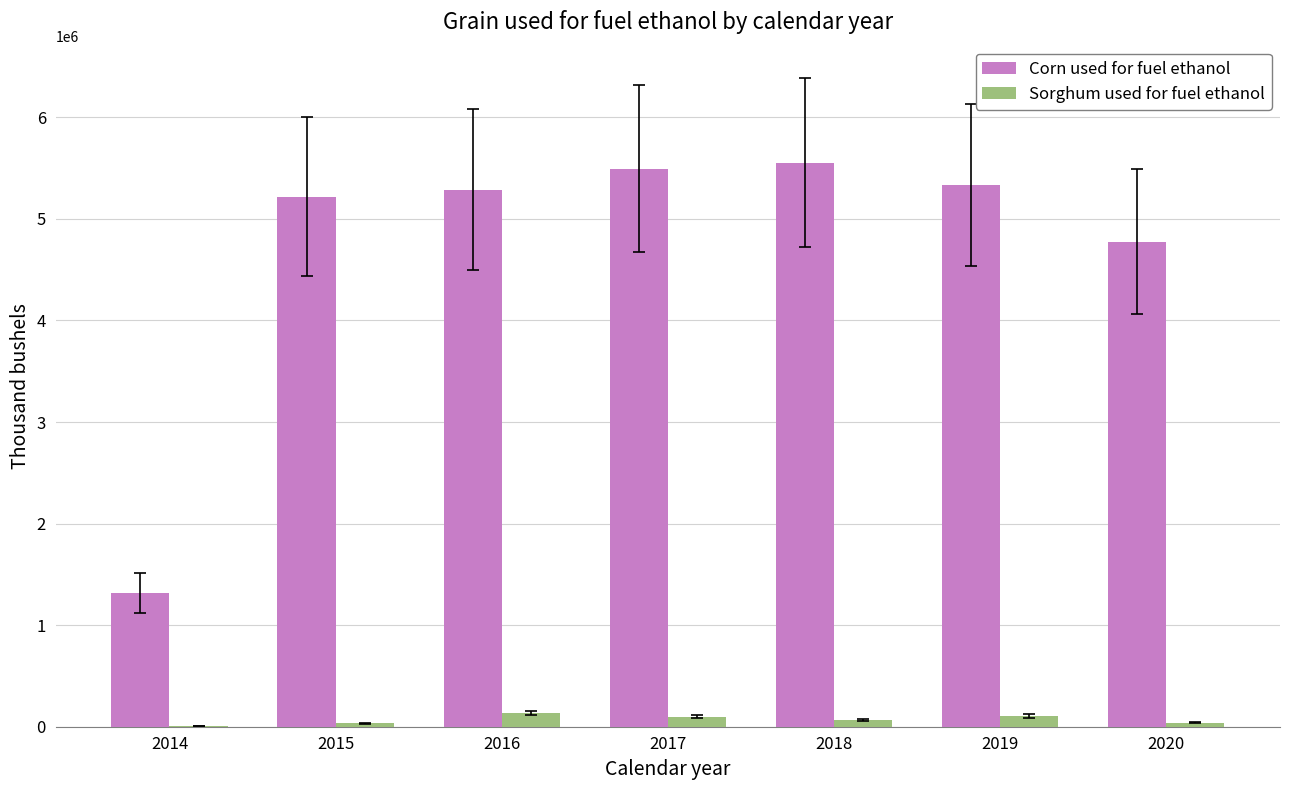

At which label does Sorghum used for fuel ethanol first exceed 69357?

2016